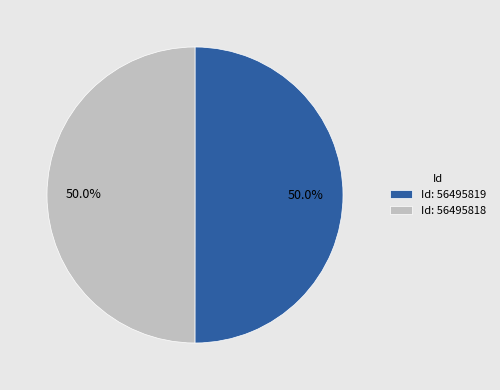

What is the ratio of the value at Id: 56495818 to the value at Id: 56495819?

1.0